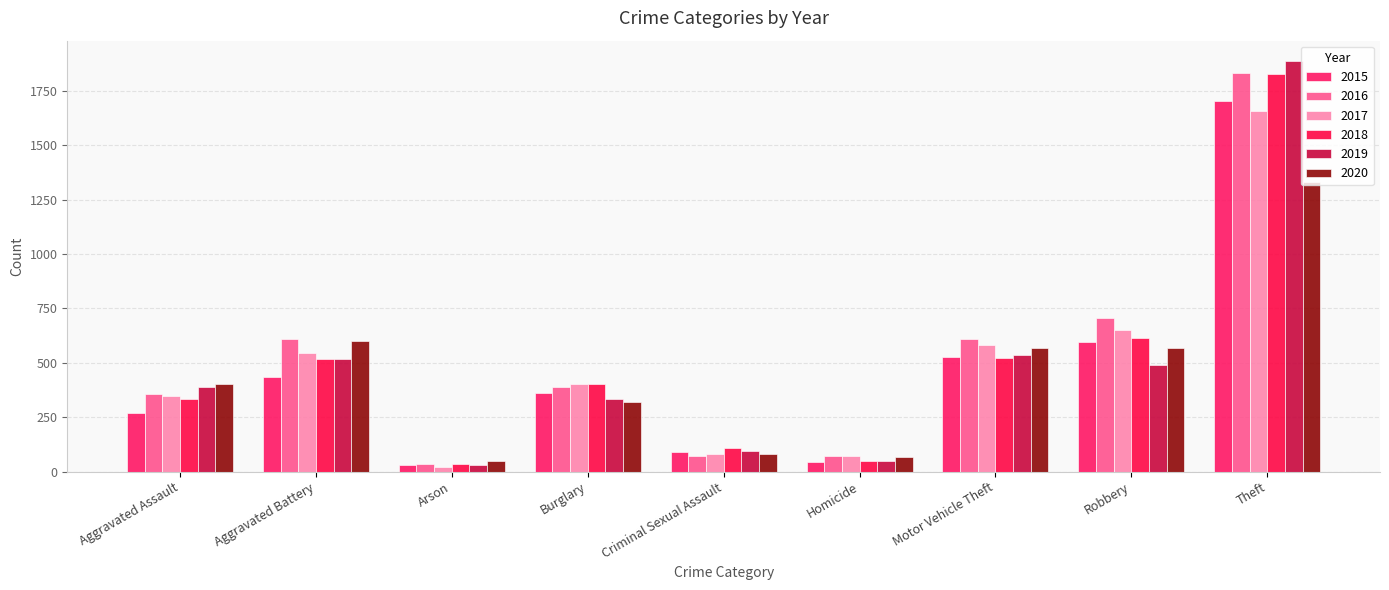

At Criminal Sexual Assault, list the series in order from smallest to largest.

2016, 2020, 2017, 2015, 2019, 2018